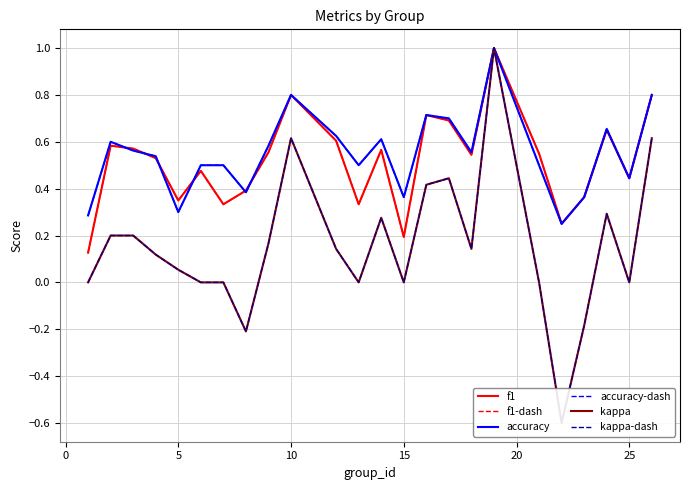

Rank the series by their maximum value, from lowest to highest.

f1, f1-dash, accuracy, accuracy-dash, kappa, kappa-dash